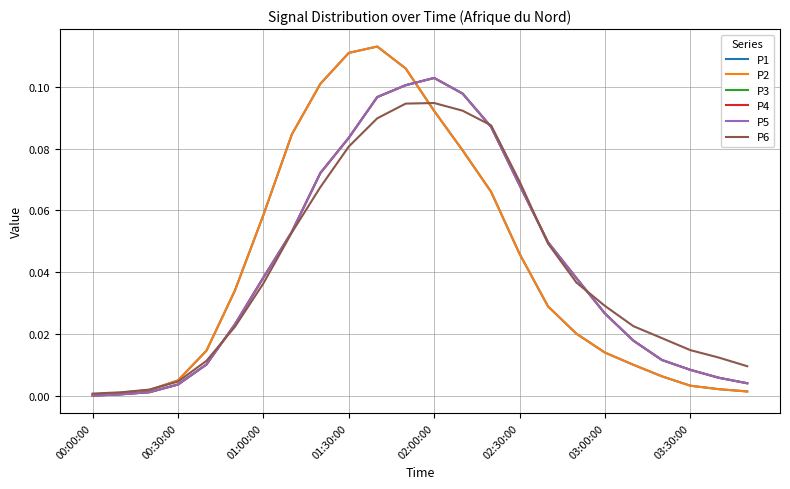

Does the chart have visible grid lines?

Yes